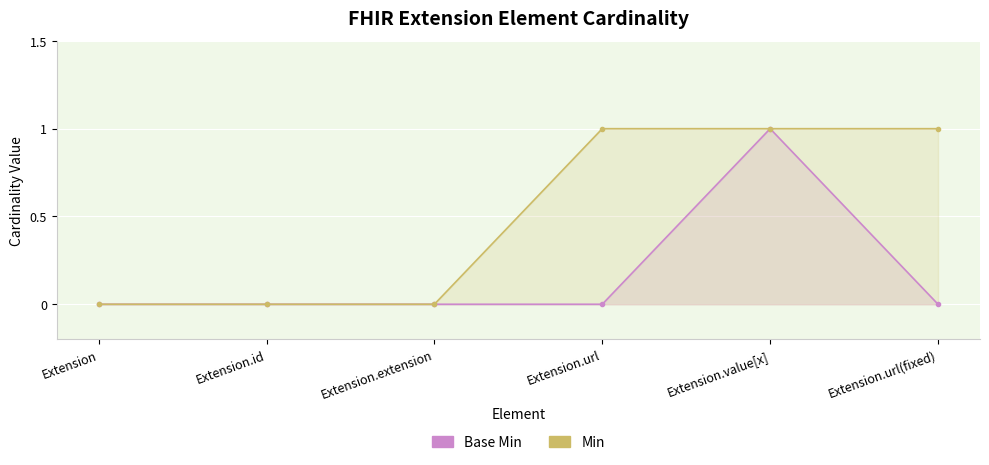

How many lines are shown in the chart?

2